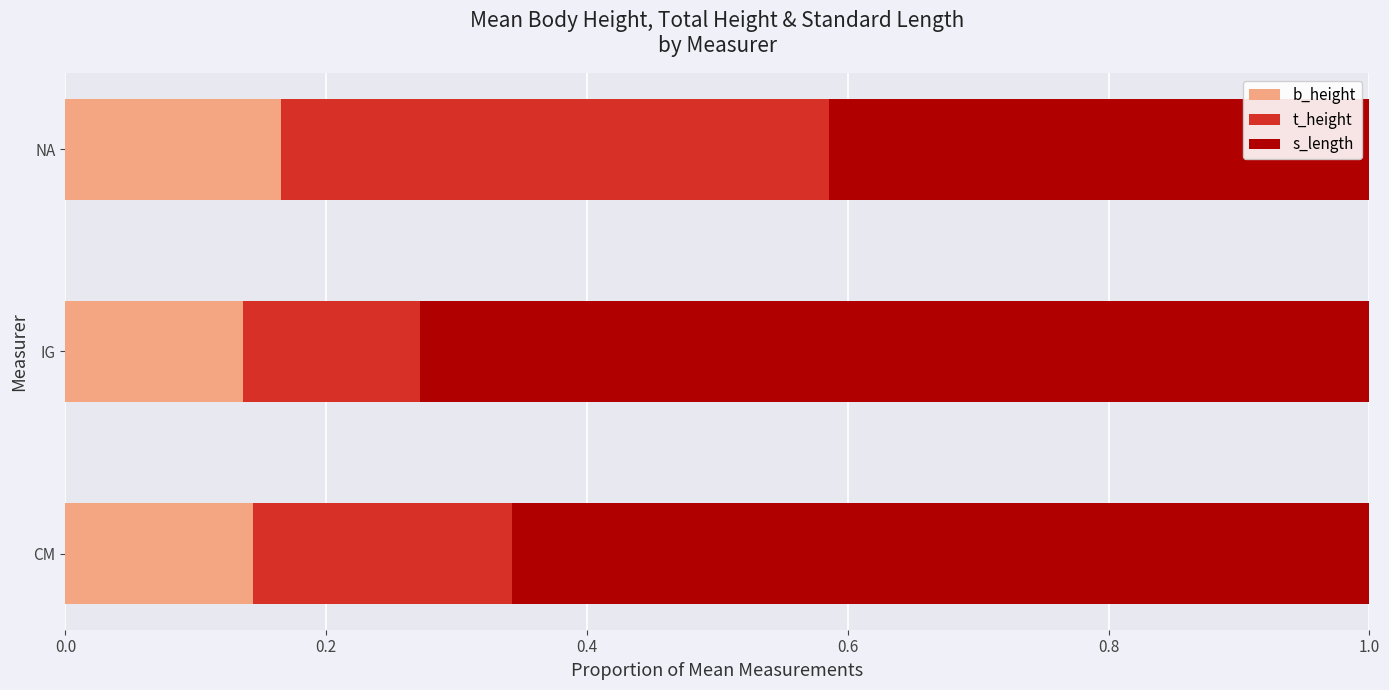

How many b_height values are between 0 and 1?

3